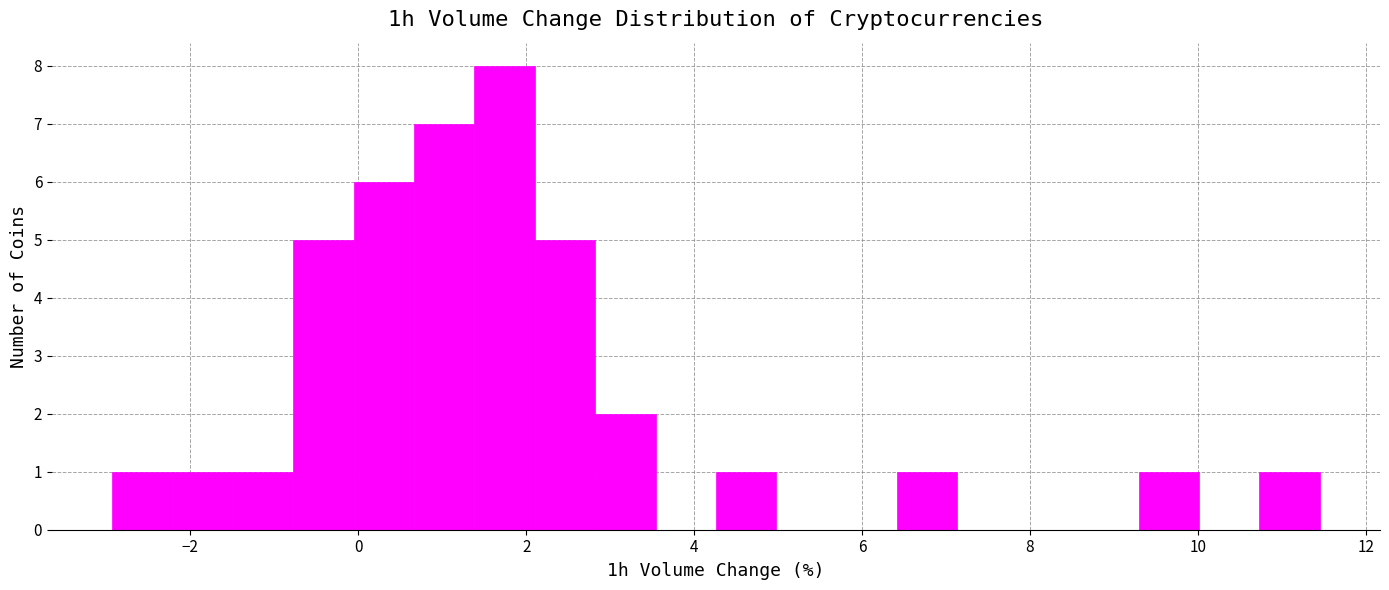

Around what value on the x-axis is the tallest bar? Give the approximate position of its centre, as read against the axis.

1.8